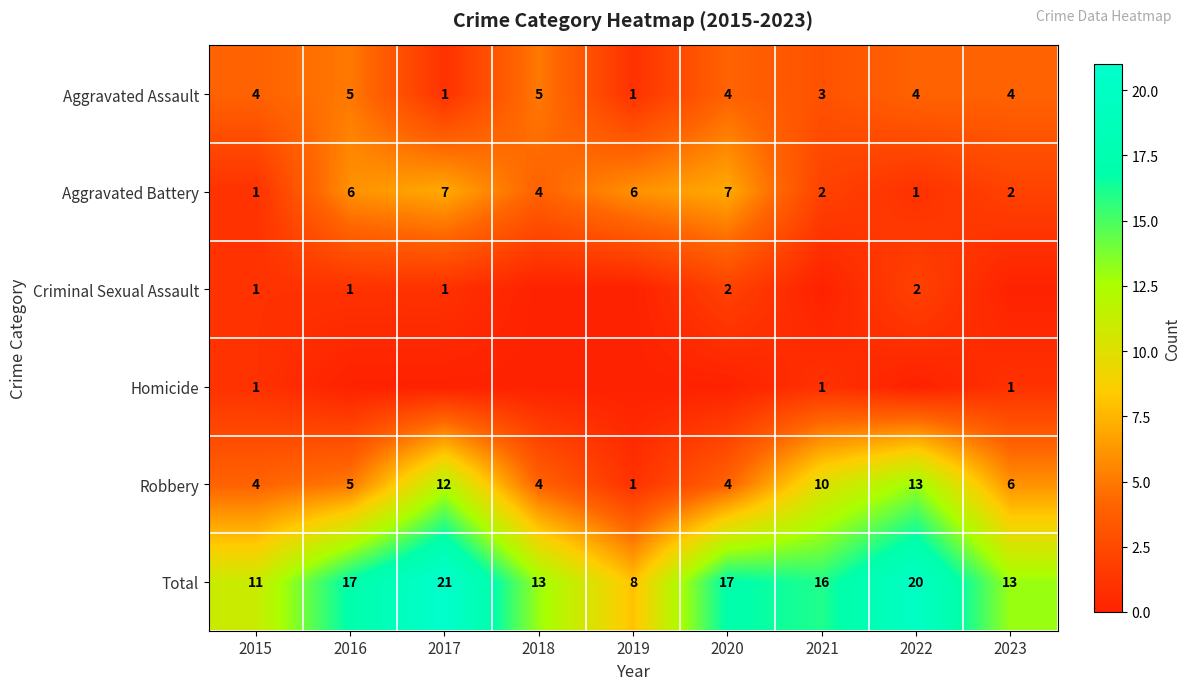

What is the total value across all series at 2022?

40